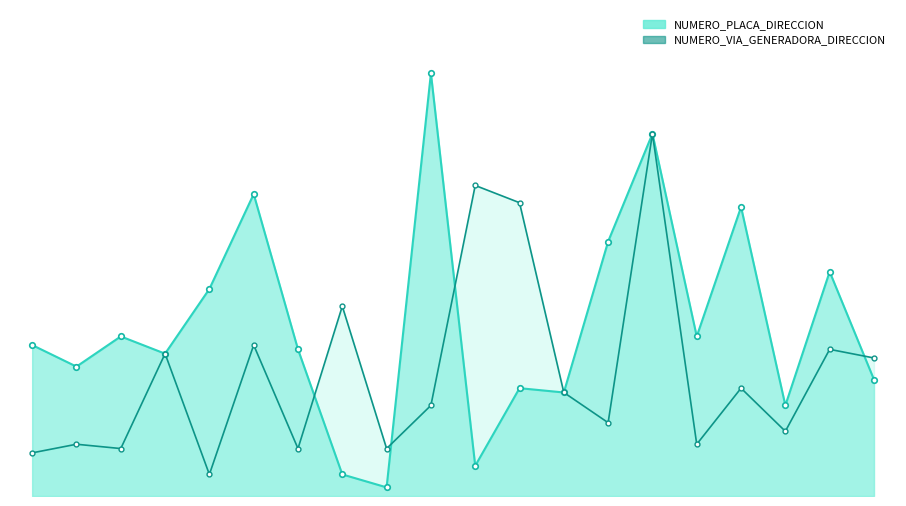

In NUMERO_PLACA_DIRECCION, how many points are higher than both neighbors (excluding endpoints)?

7